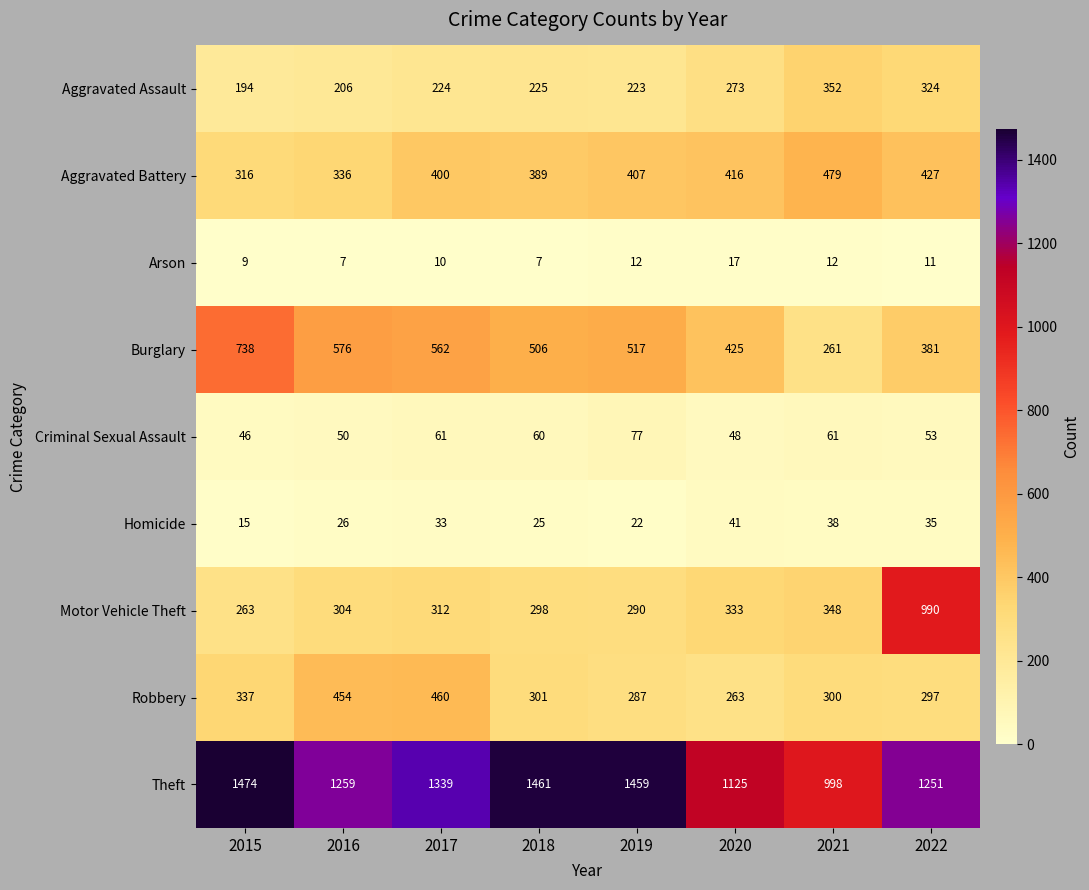

Where is Robbery nearest to the value 361?

2015